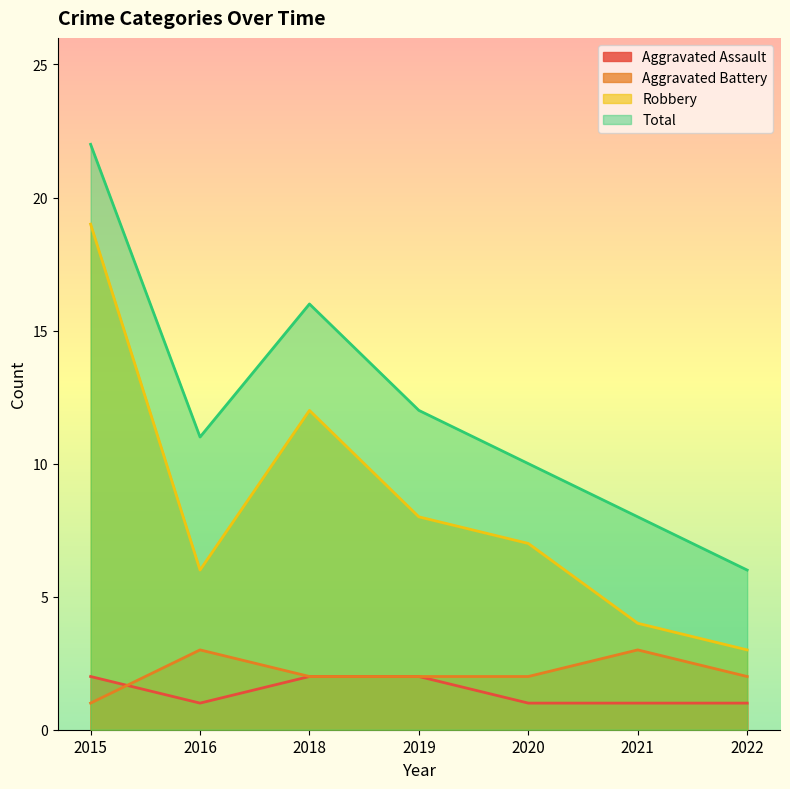

Between 2019 and 2020, which series saw the biggest shift?

Total